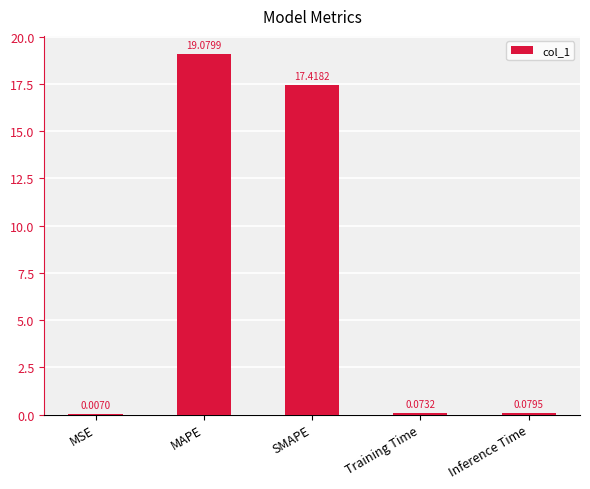

What is the sum of all values?

36.7